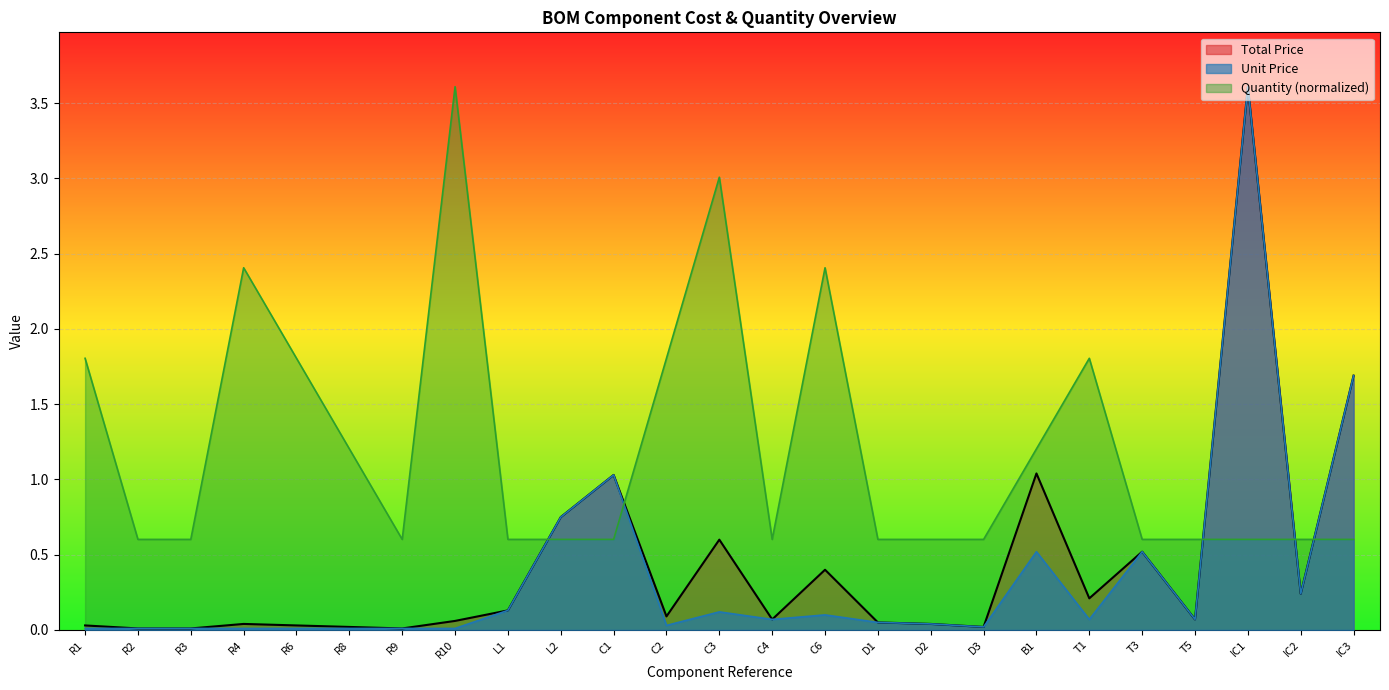

The Quantity series shows 1.2 at B1. True or false?

True